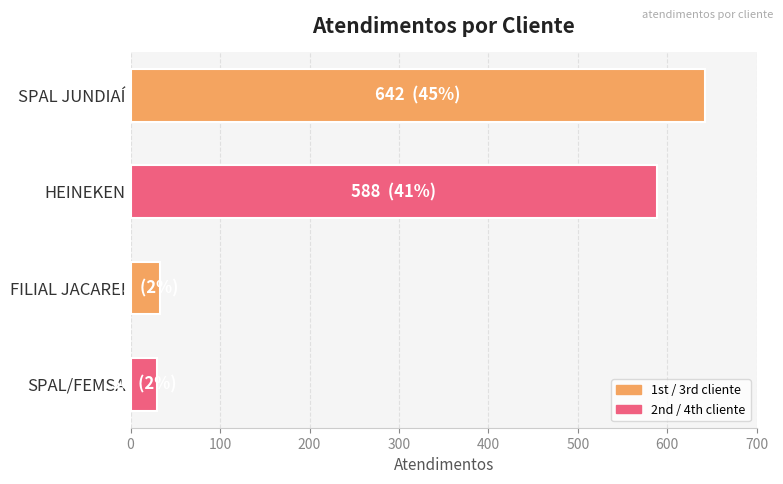

What value does the data have at SPAL/FEMSA?

30